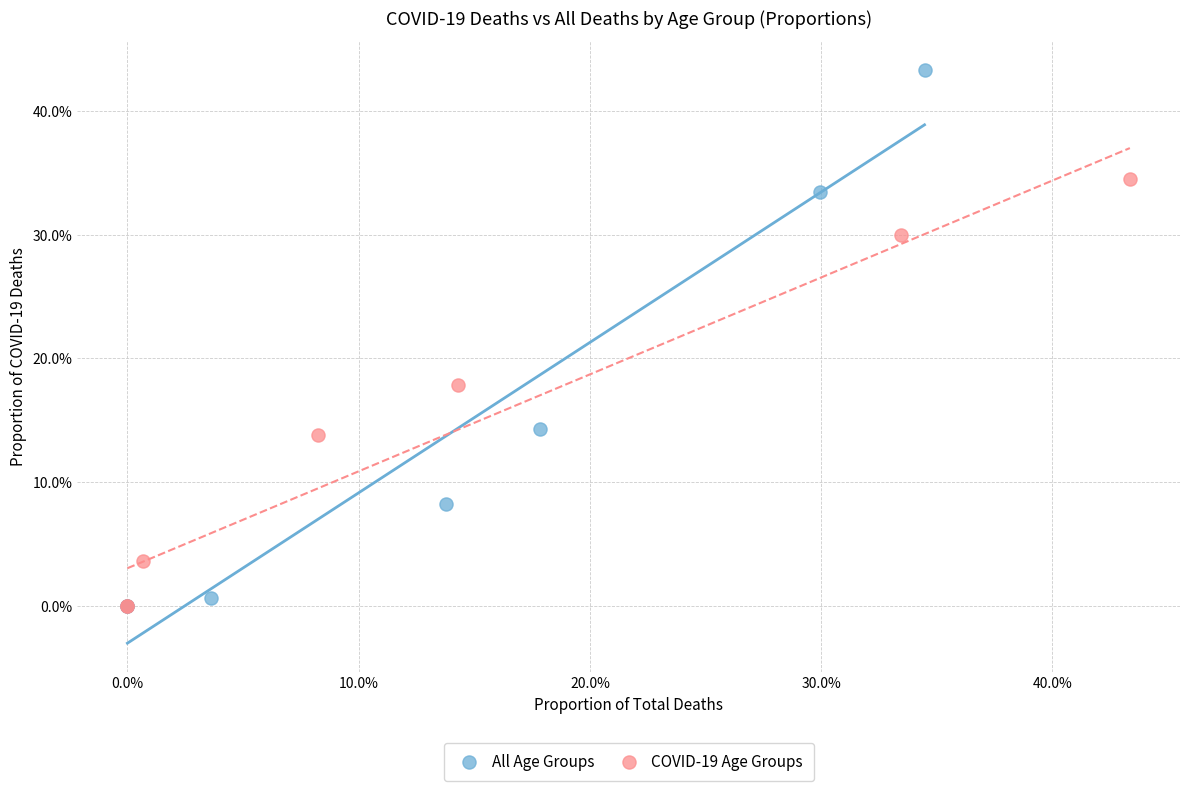

Which series has the largest Y range (max minus min)?

All Age Groups